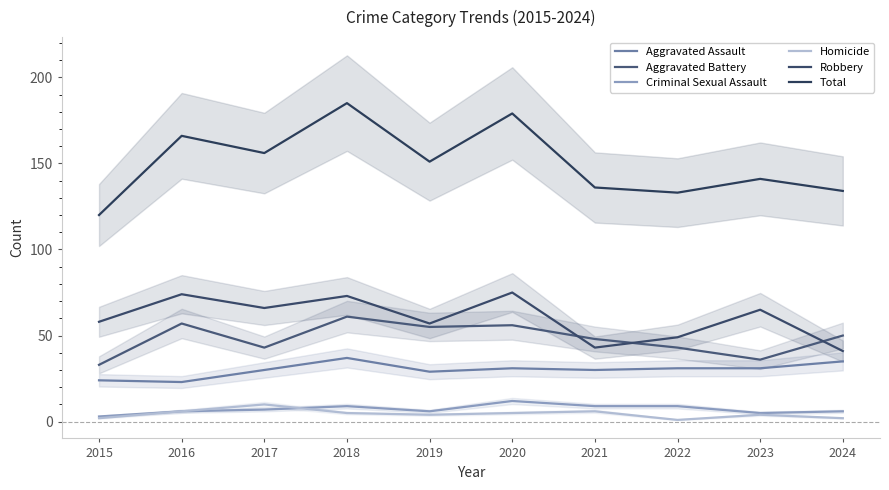

True or false: Homicide and Aggravated Assault cross at least once.

False